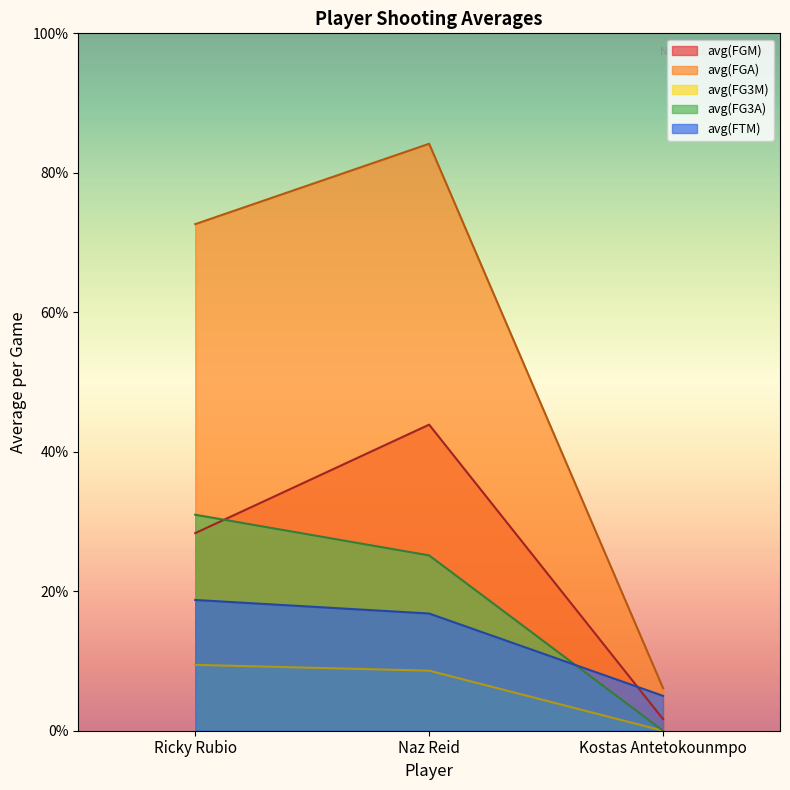

At which label is avg(FTM) closest to 1?

Kostas Antetokounmpo